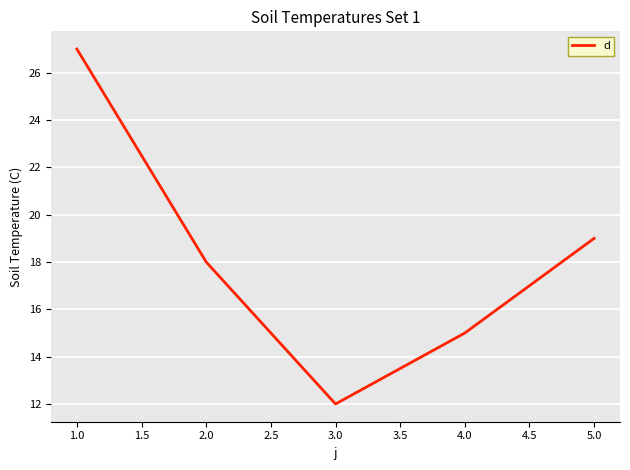

At which category does the chart reach its minimum across all series?

3.0